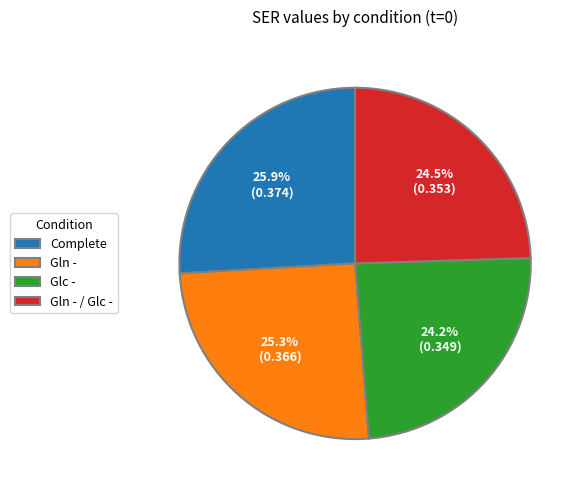

Which category has the biggest portion of the pie?

Complete